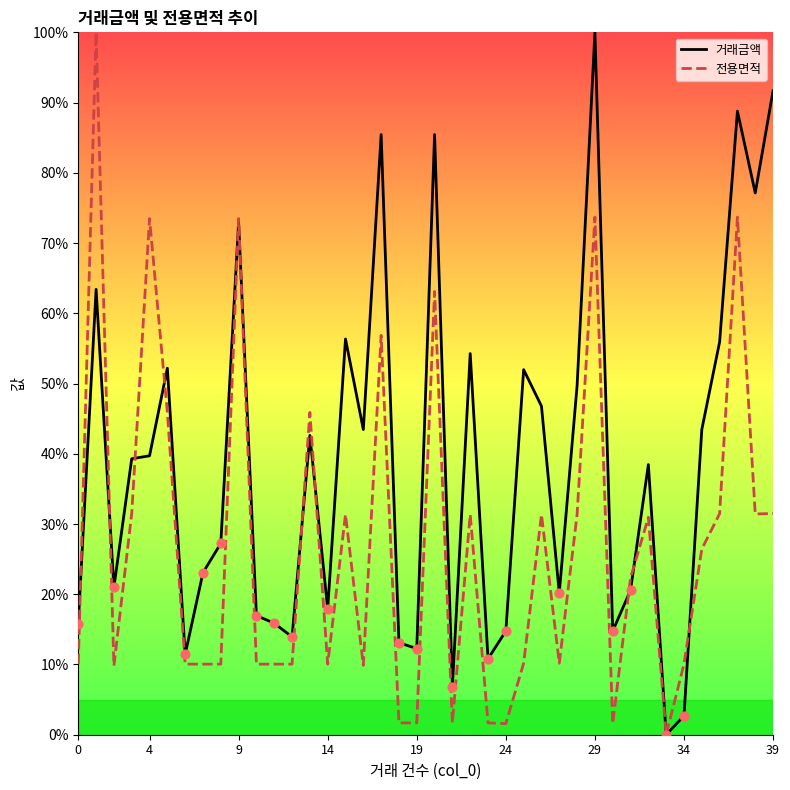

What are all the series names shown in the legend?

거래금액, 전용면적